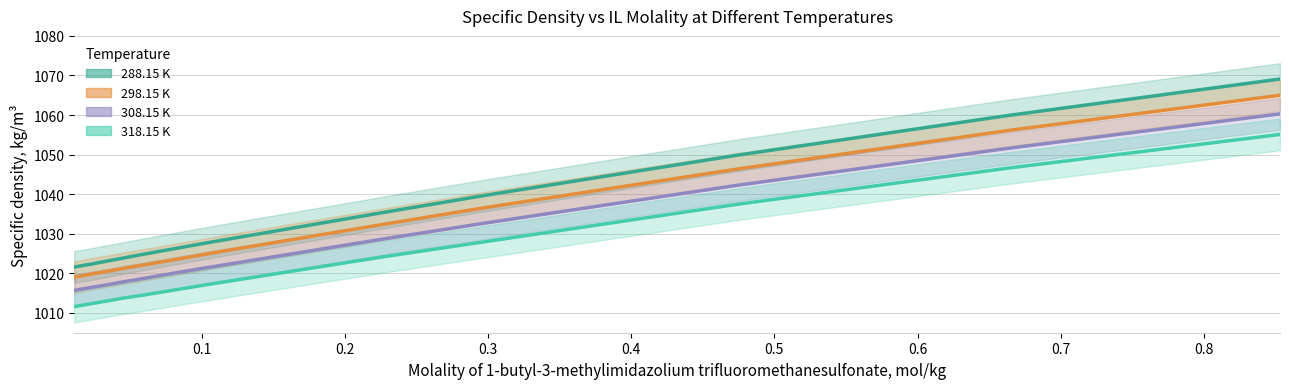

What is the value of the 298.15 K point at the 2nd from the left?

1019.9